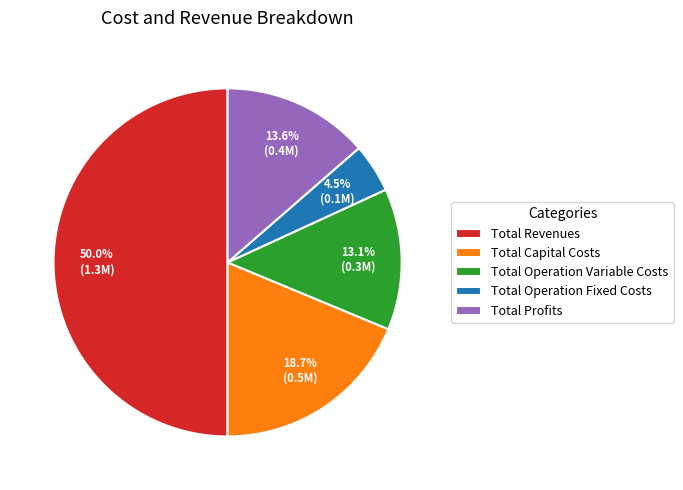

Approximately how many times larger is the value at Total Profits compared to Total Operation Variable Costs?

1.0